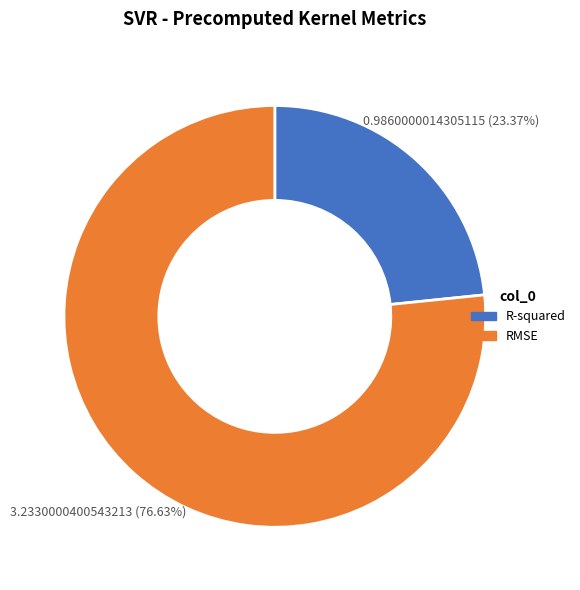

Do RMSE and R-squared together represent more than half of the pie?

Yes